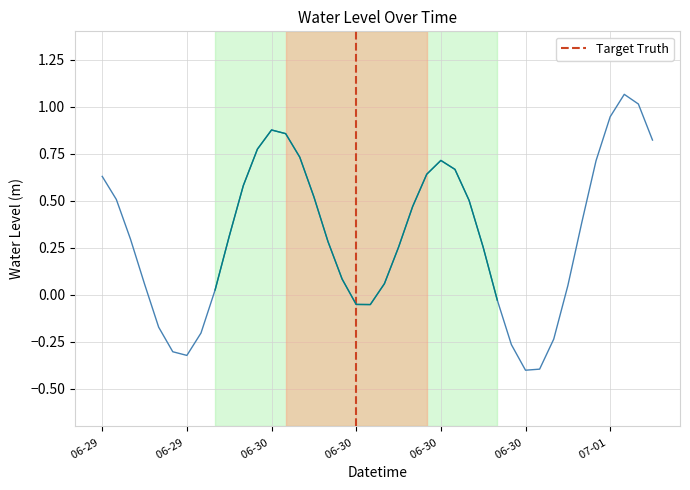

Between 2023-06-30 14:00 and 2023-06-30 19:00, which is larger?

2023-06-30 14:00